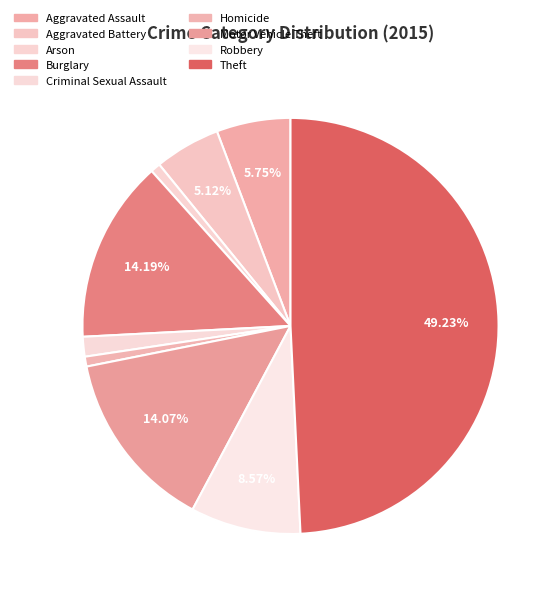

To the nearest percent, what is the combined percentage of Robbery and Aggravated Assault?

14%